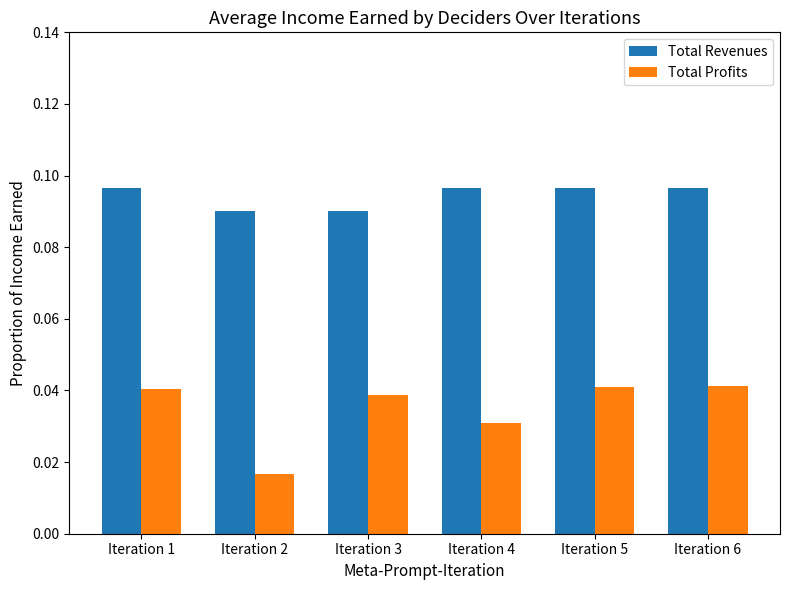

How many data points does each series have?

6